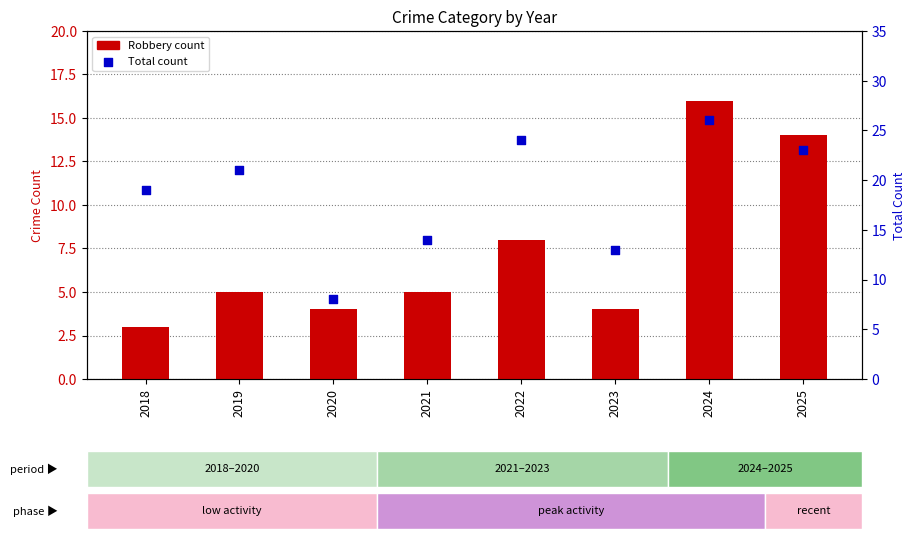

Is the value of Robbery at 2023 greater than the value of Total at 2020?

No